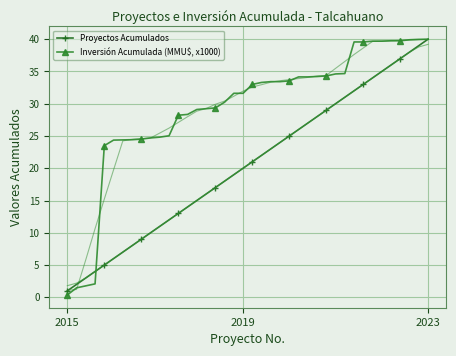

How many series are shown in this chart?

2